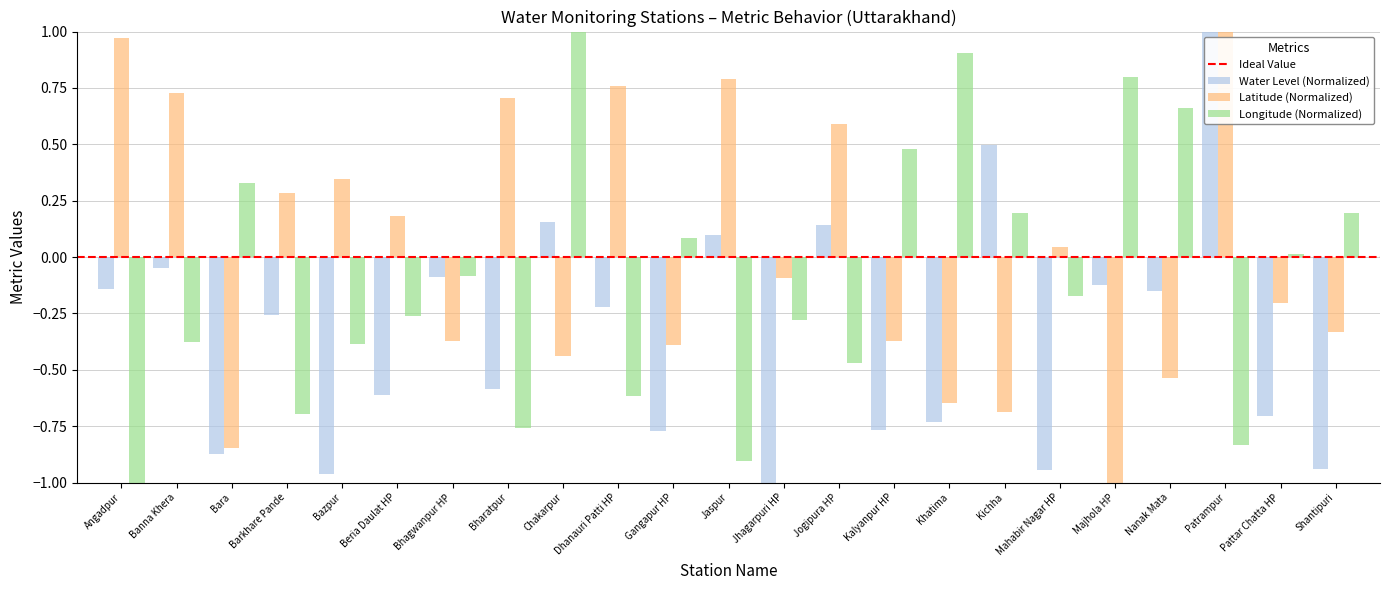

How many data points does each series have?

23